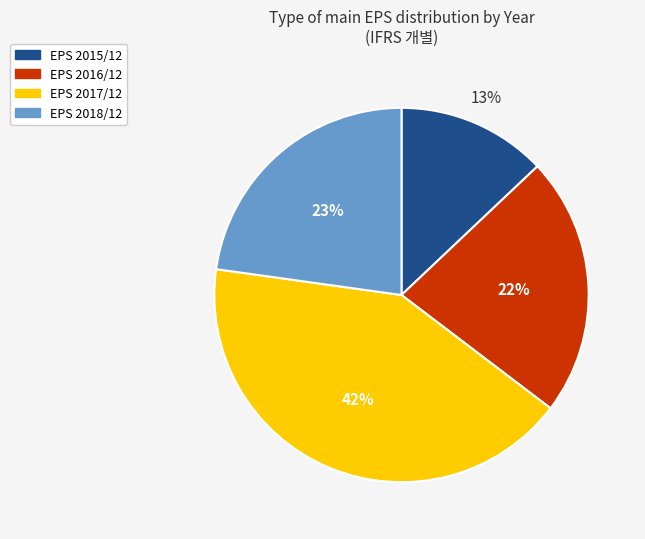

To the nearest percent, what is the difference between the largest and smallest slice percentages?

29%